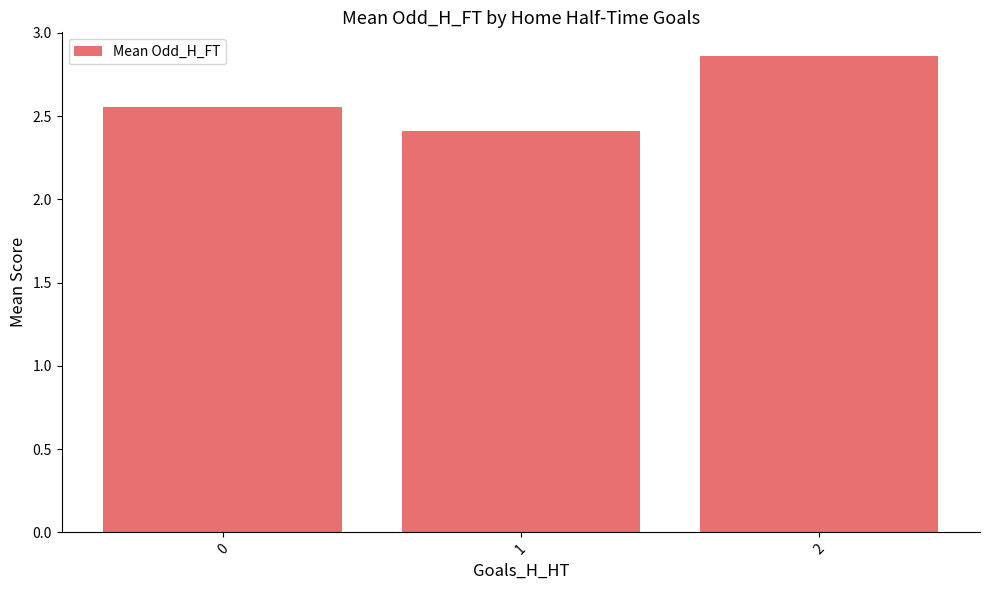

The chart shows a value of 1.5 at 0. True or false?

False